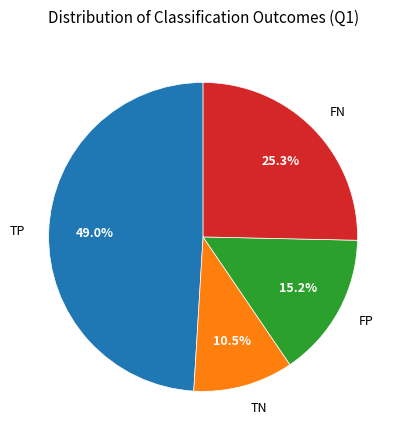

What is the ratio of the value at FN to the value at TN?

2.4